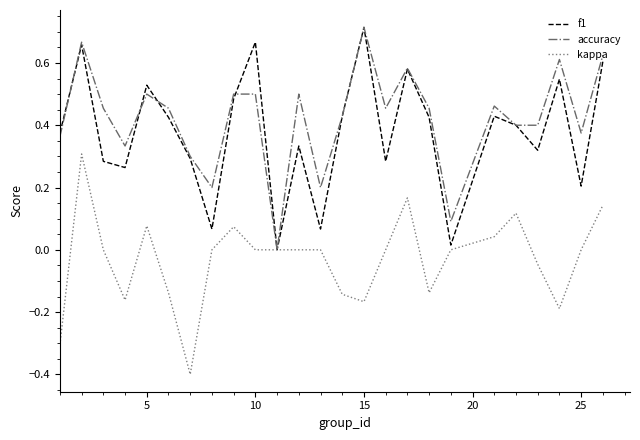

What is the minimum value shown in the chart?

-0.4